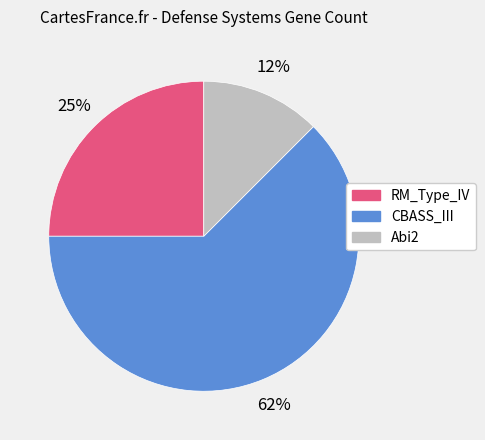

True or false: RM_Type_IV accounts for 19% of the total.

False